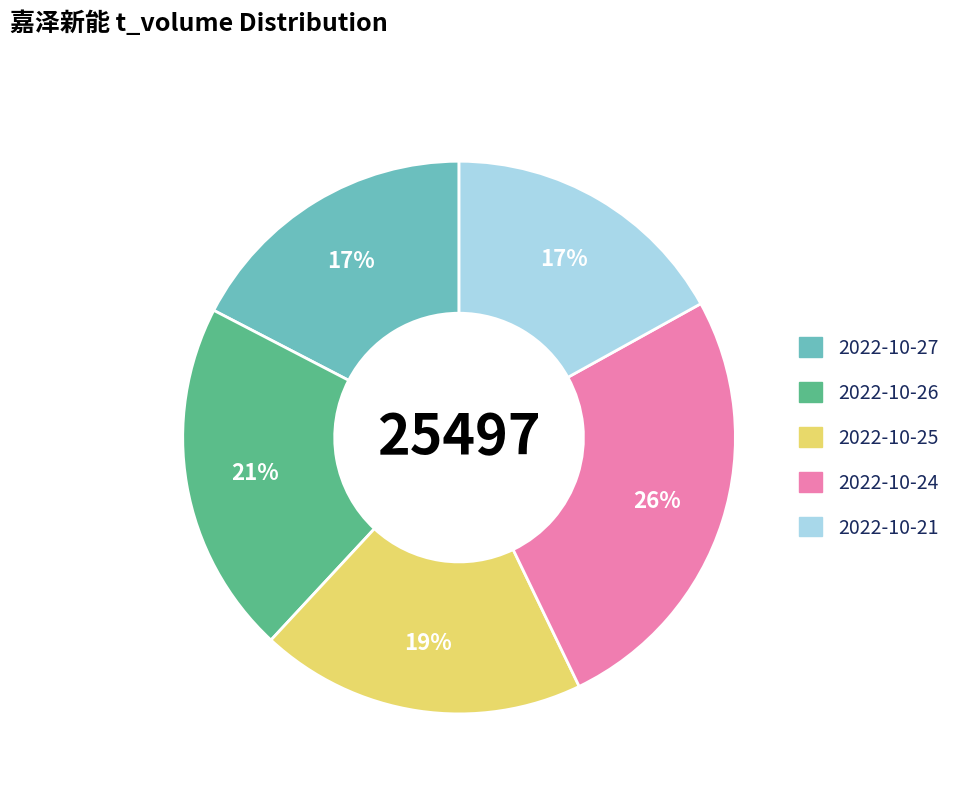

True or false: 2022-10-25 accounts for 8% of the total.

False